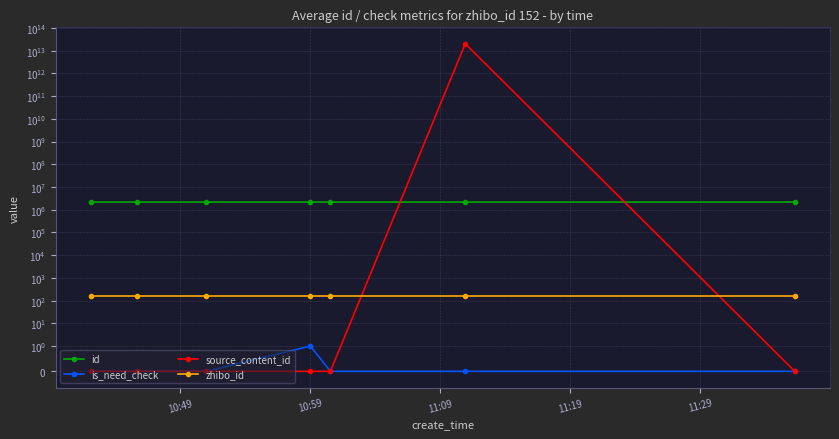

Reading right to left, extract all data points from this chart.

id: 2176527	2176532	2176539	2176545	2176550	2176556	2176582
is_need_check: 0	0	0	1	0	0	0
source_content_id: 0	20210518104539	0	0	0	0	0
zhibo_id: 152	152	152	152	152	152	152